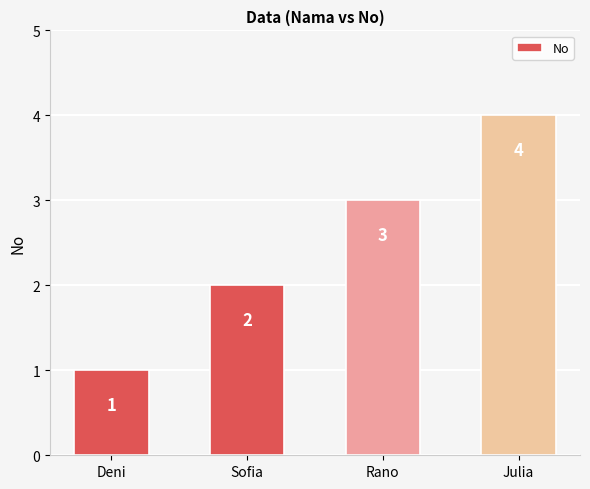

Reading left to right, list all the values displayed in this chart.

1	2	3	4